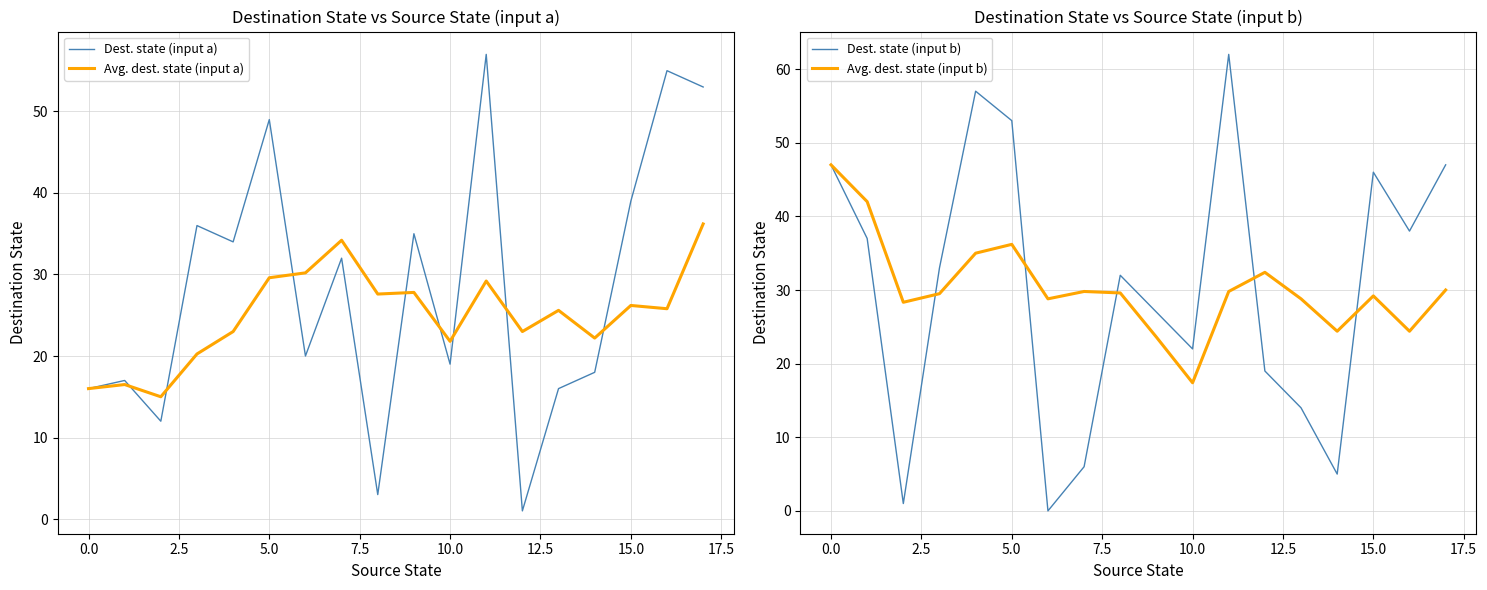

Reading right to left, list all the values displayed in this chart.

Dest. state (input a): 53.0	55.0	39.0	18.0	16.0	1.0	57.0	19.0	35.0	3.0	32.0	20.0	49.0	34.0	36.0	12.0	17.0	16.0
Avg. dest. state (input a): 36.2	25.8	26.2	22.2	25.6	23.0	29.2	21.8	27.8	27.6	34.2	30.2	29.6	23.0	20.2	15.0	16.5	16.0
Dest. state (input b): 47.0	38.0	46.0	5.0	14.0	19.0	62.0	22.0	27.0	32.0	6.0	0.0	53.0	57.0	33.0	1.0	37.0	47.0
Avg. dest. state (input b): 30.0	24.4	29.2	24.4	28.8	32.4	29.8	17.4	23.6	29.6	29.8	28.8	36.2	35.0	29.5	28.3	42.0	47.0